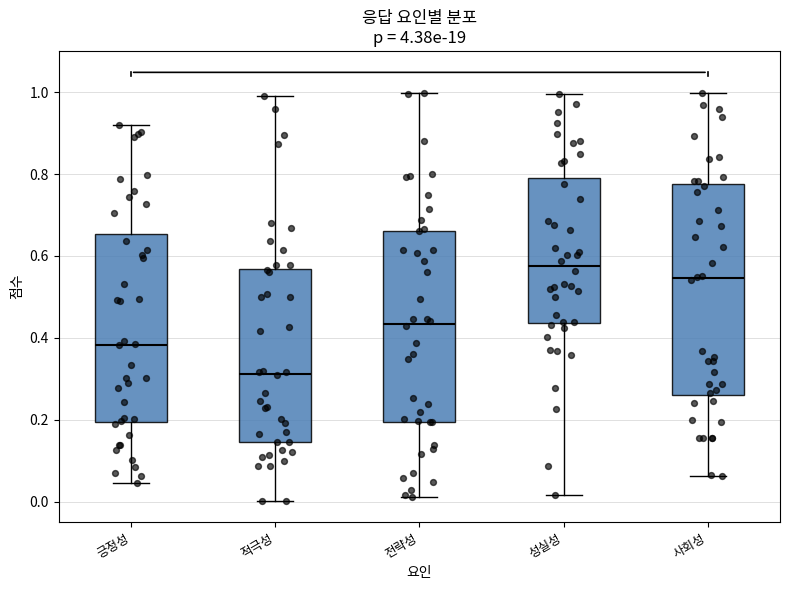

Where does the lower whisker of the box for 사회성 end on the y-axis? The values are not printed on the chart, so give them approximately, as read against the axis.

0.06